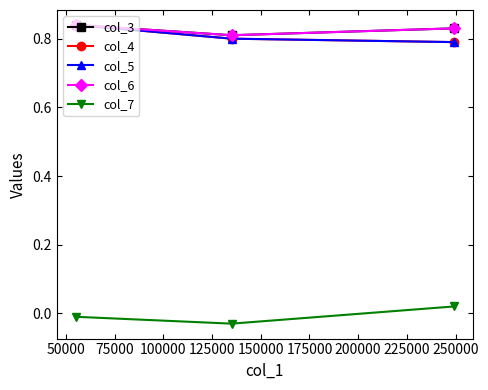

What is the average value of the col_4 series?

0.8